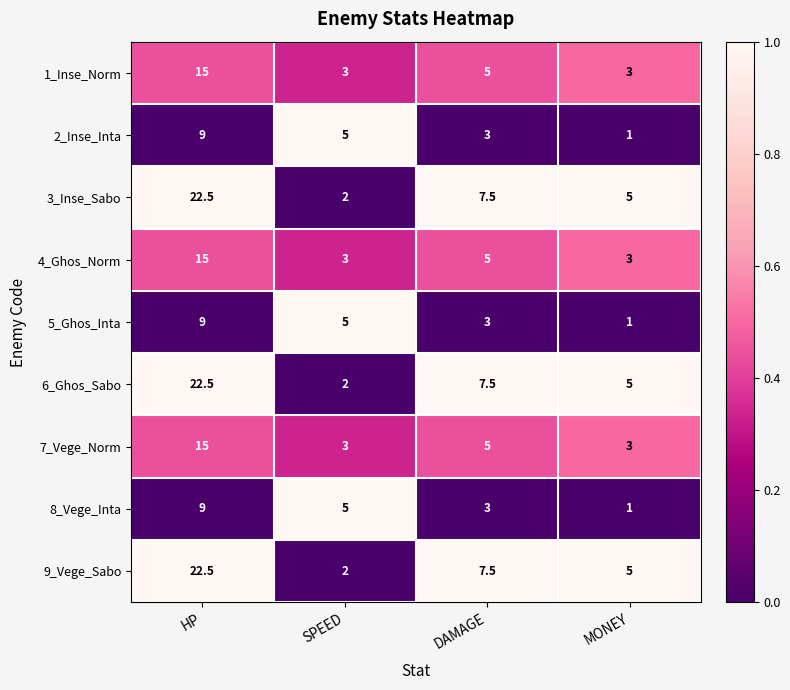

List the labels in order of 9_Vege_Sabo value, smallest first.

SPEED, MONEY, DAMAGE, HP